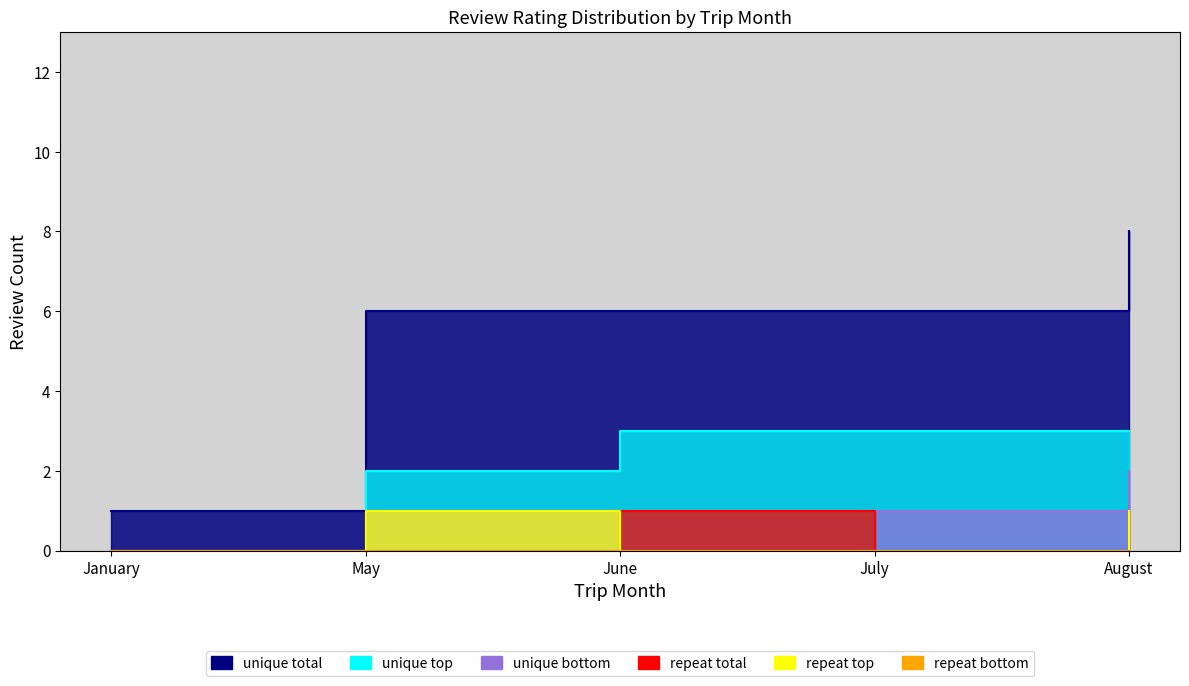

True or false: repeat top and repeat bottom cross at least once.

False